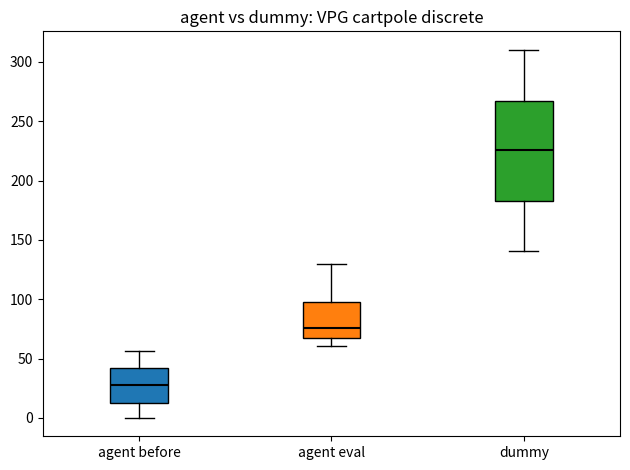

Reading left to right, read every box against the y-axis: the position of its median line, the range the box covers, and the ends of its whiskers. The values are not printed on the chart, so give them approximately, as read against the axis.

agent before: median 30, box 15 to 40, whiskers 0 to 55
agent eval: median 75, box 70 to 100, whiskers 60 to 130
dummy: median 225, box 185 to 265, whiskers 140 to 310